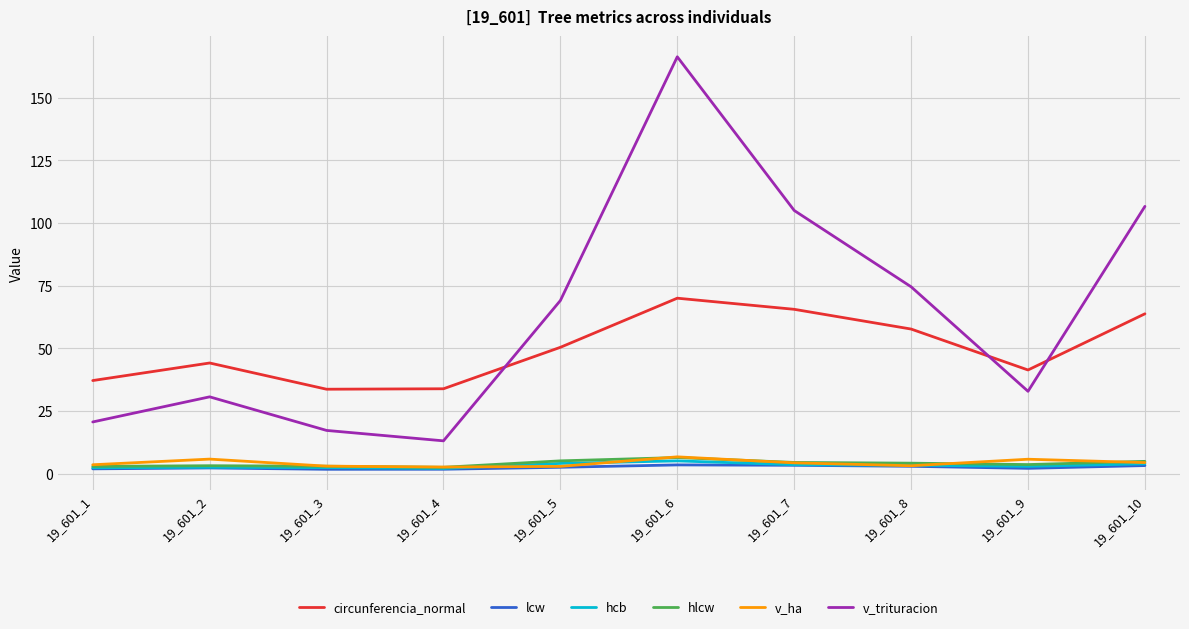

True or false: lcw and circunferencia_normal intersect in this chart.

False